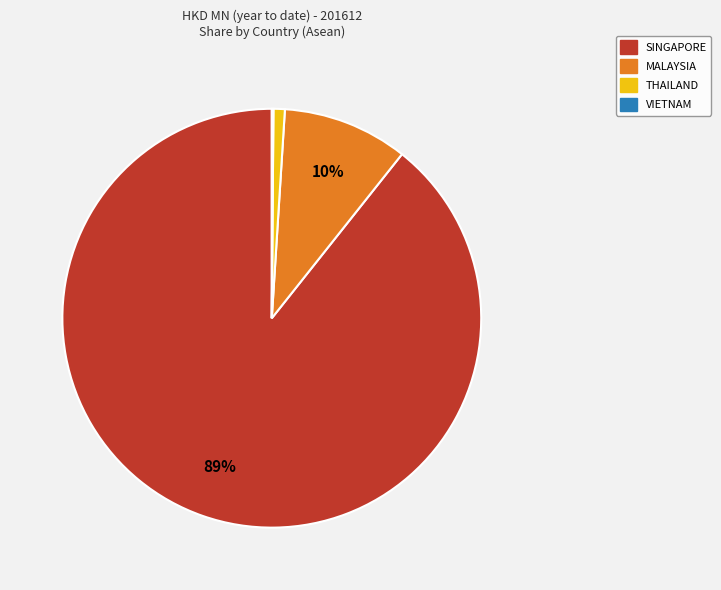

What percentage is the SINGAPORE slice, to the nearest percent?

89%